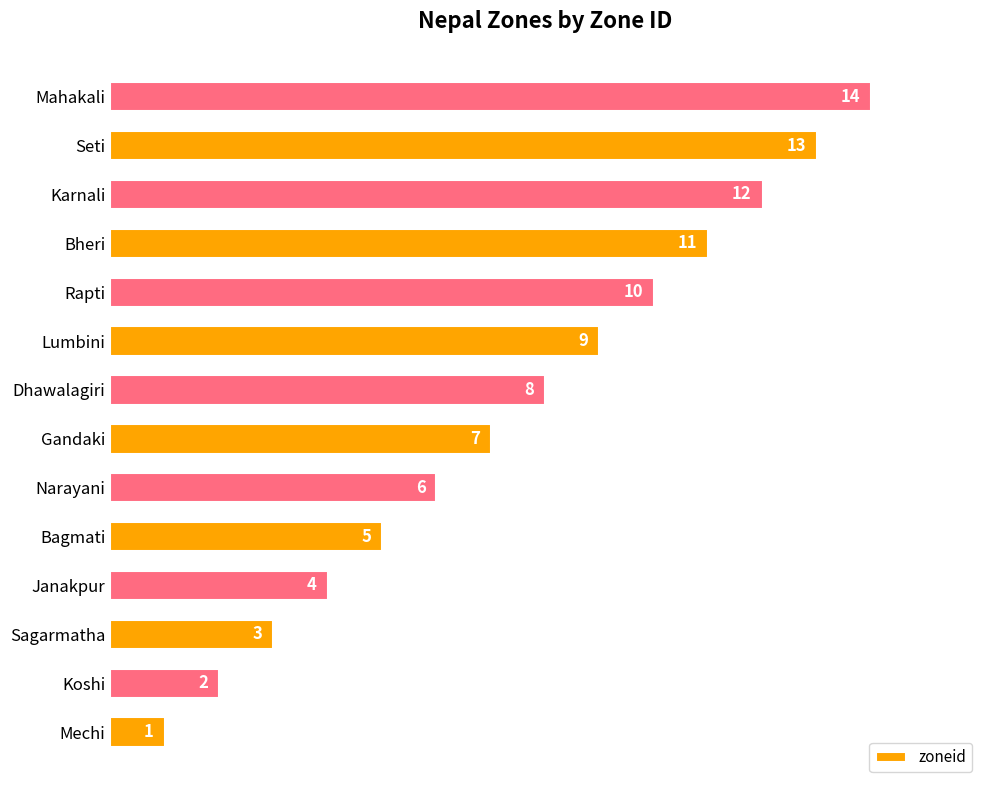

Which label corresponds to the largest value in the chart?

Mahakali